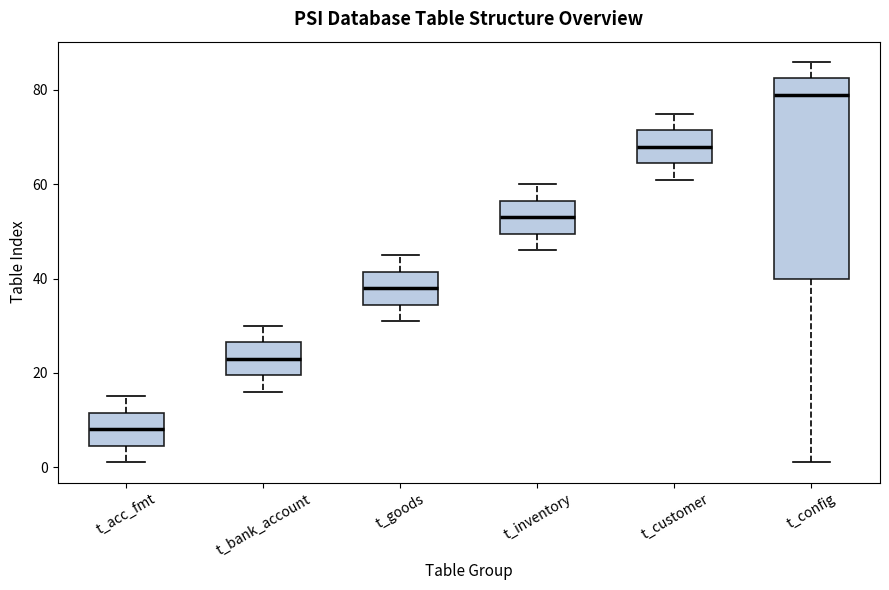

Reading left to right, read every box against the y-axis: the position of its median line, the range the box covers, and the ends of its whiskers. The values are not printed on the chart, so give them approximately, as read against the axis.

t_acc_fmt: median 8, box 4 to 12, whiskers 2 to 16
t_bank_account: median 24, box 20 to 26, whiskers 16 to 30
t_goods: median 38, box 34 to 42, whiskers 32 to 46
t_inventory: median 54, box 50 to 56, whiskers 46 to 60
t_customer: median 68, box 64 to 72, whiskers 62 to 76
t_config: median 80, box 40 to 82, whiskers 2 to 86